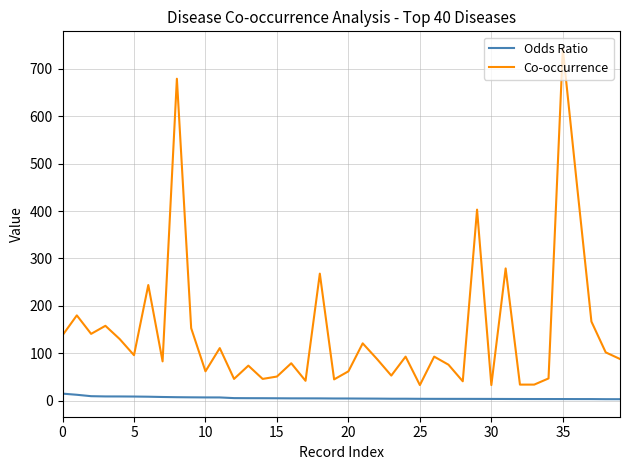

True or false: Co-occurrence and Odds Ratio intersect in this chart.

False